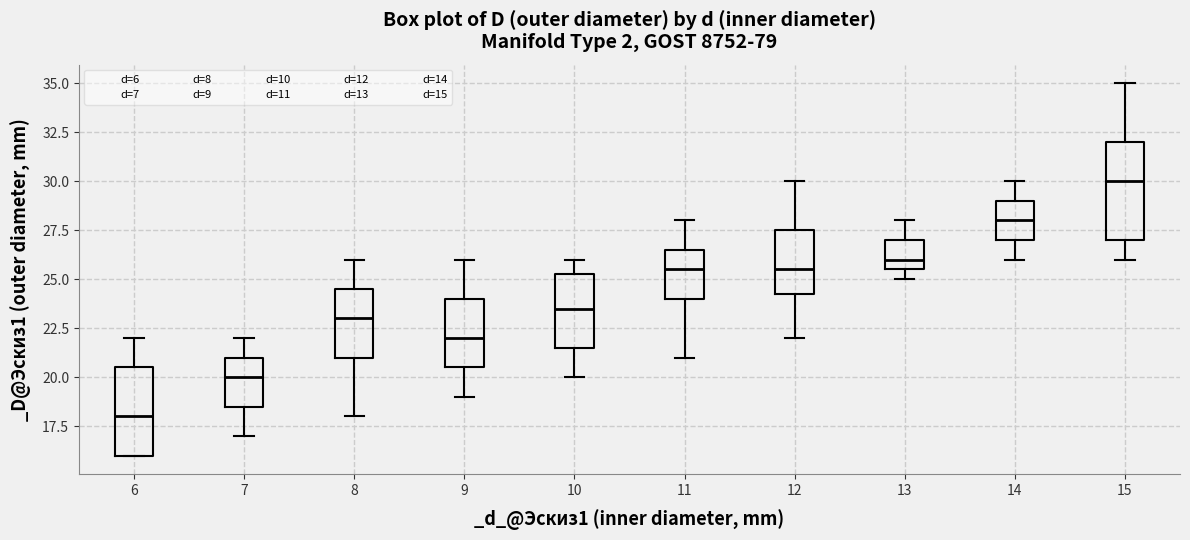

Reading left to right, transcribe this box plot: for each box, give where its median line is, the range the box spans, and where its two whiskers end, as read against the y-axis. The values are not printed on the chart, so give them approximately, as read against the axis.

6: median 18.0, box 16.0 to 20.5, whiskers 16.0 to 22.0
7: median 20.0, box 18.5 to 21.0, whiskers 17.0 to 22.0
8: median 23.0, box 21.0 to 24.5, whiskers 18.0 to 26.0
9: median 22.0, box 20.5 to 24.0, whiskers 19.0 to 26.0
10: median 23.5, box 21.5 to 25.5, whiskers 20.0 to 26.0
11: median 25.5, box 24.0 to 26.5, whiskers 21.0 to 28.0
12: median 25.5, box 24.5 to 27.5, whiskers 22.0 to 30.0
13: median 26.0, box 25.5 to 27.0, whiskers 25.0 to 28.0
14: median 28.0, box 27.0 to 29.0, whiskers 26.0 to 30.0
15: median 30.0, box 27.0 to 32.0, whiskers 26.0 to 35.0